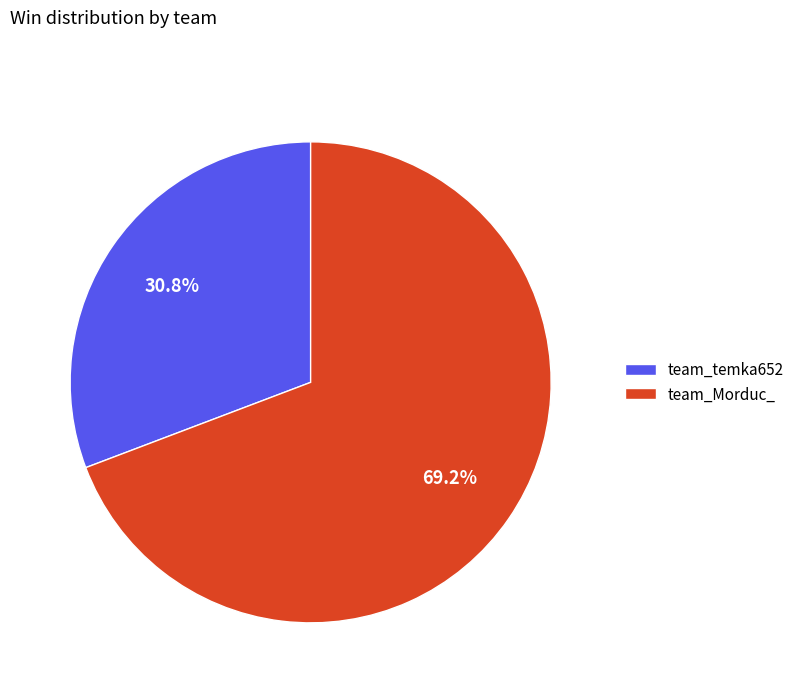

Which has a higher value, team_temka652 or team_Morduc_?

team_Morduc_